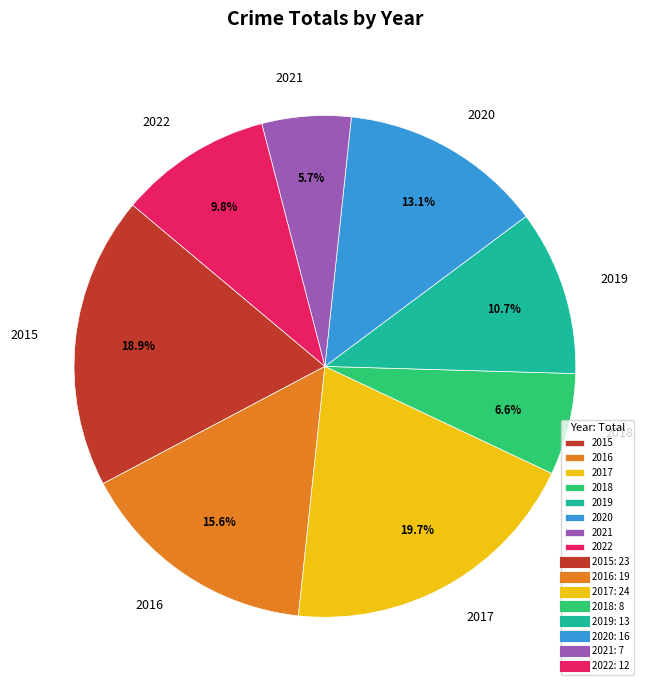

The 2015 slice represents 31% of the pie. True or false?

False